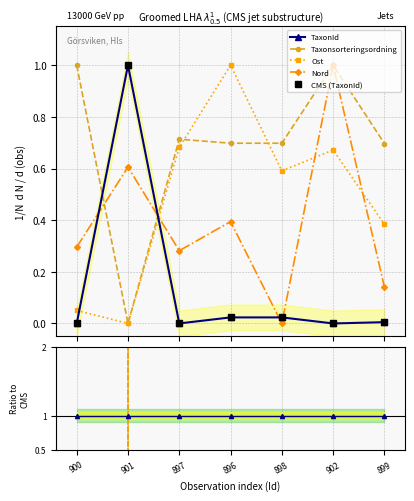

What position from the left is 902?

6